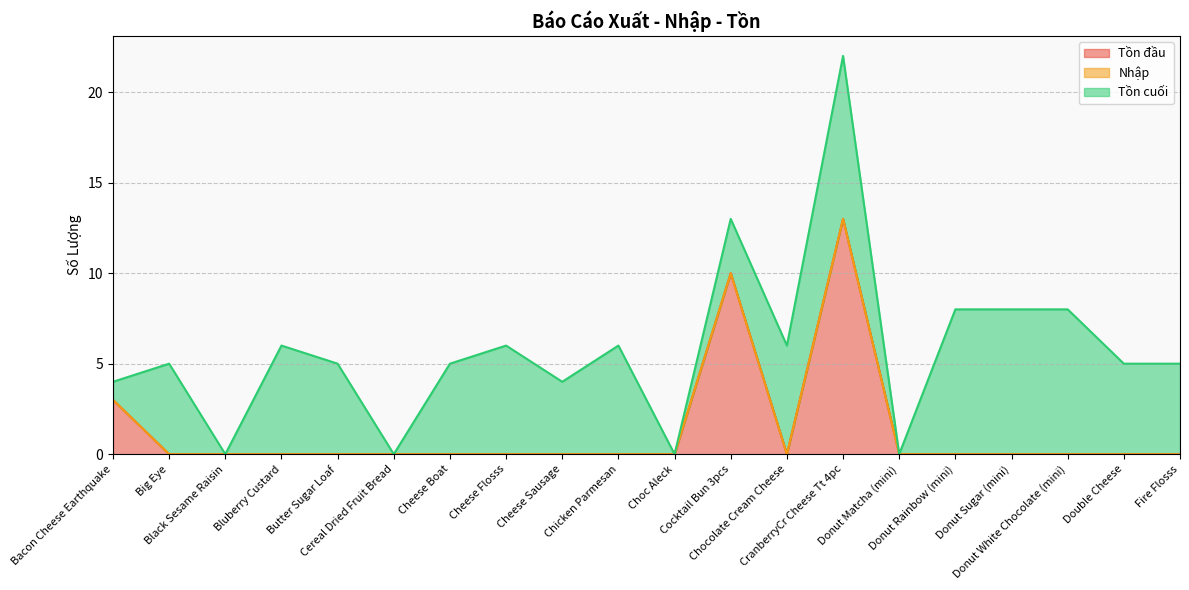

At which category is the sum across all series the highest?

CranberryCr Cheese Tt 4pc